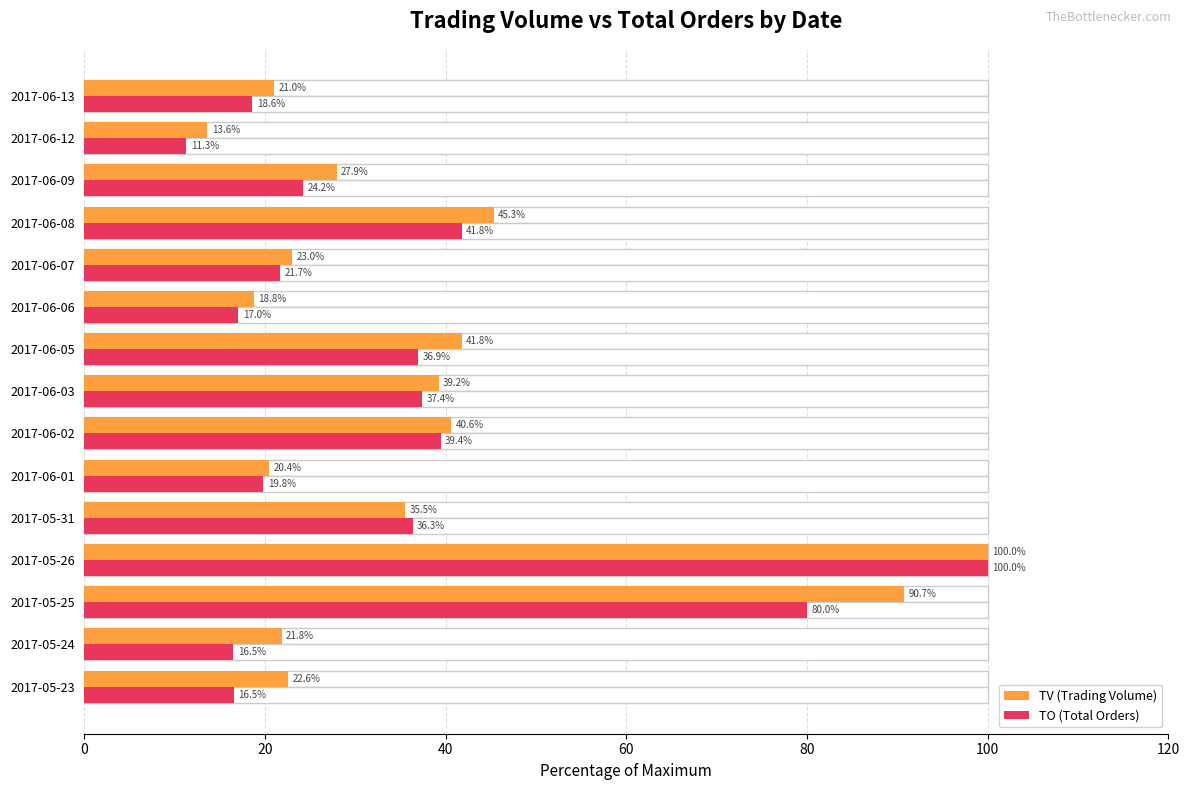

How many groups of bars are there?

15